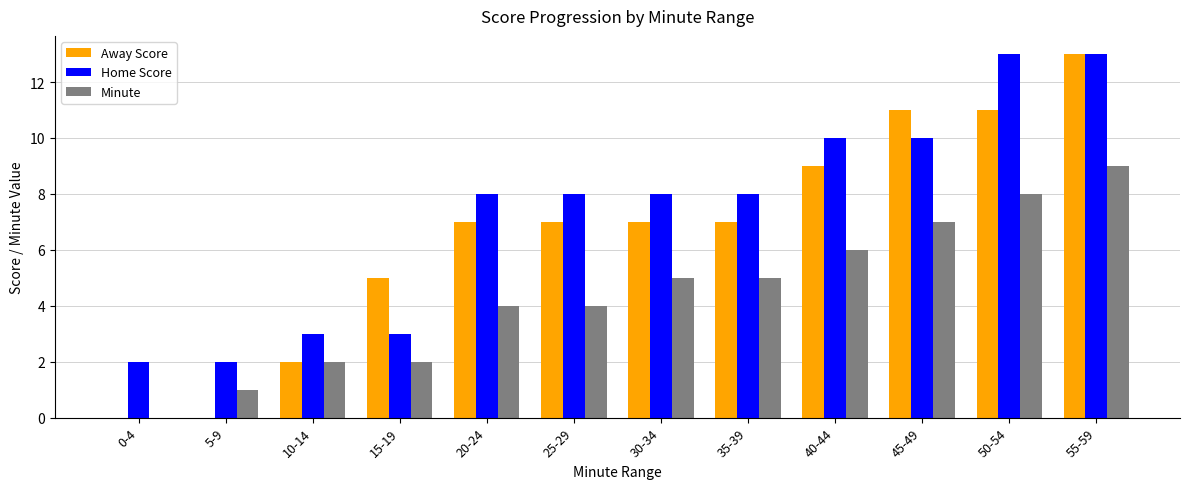

The Away Score series shows 3 at 30-34. True or false?

False